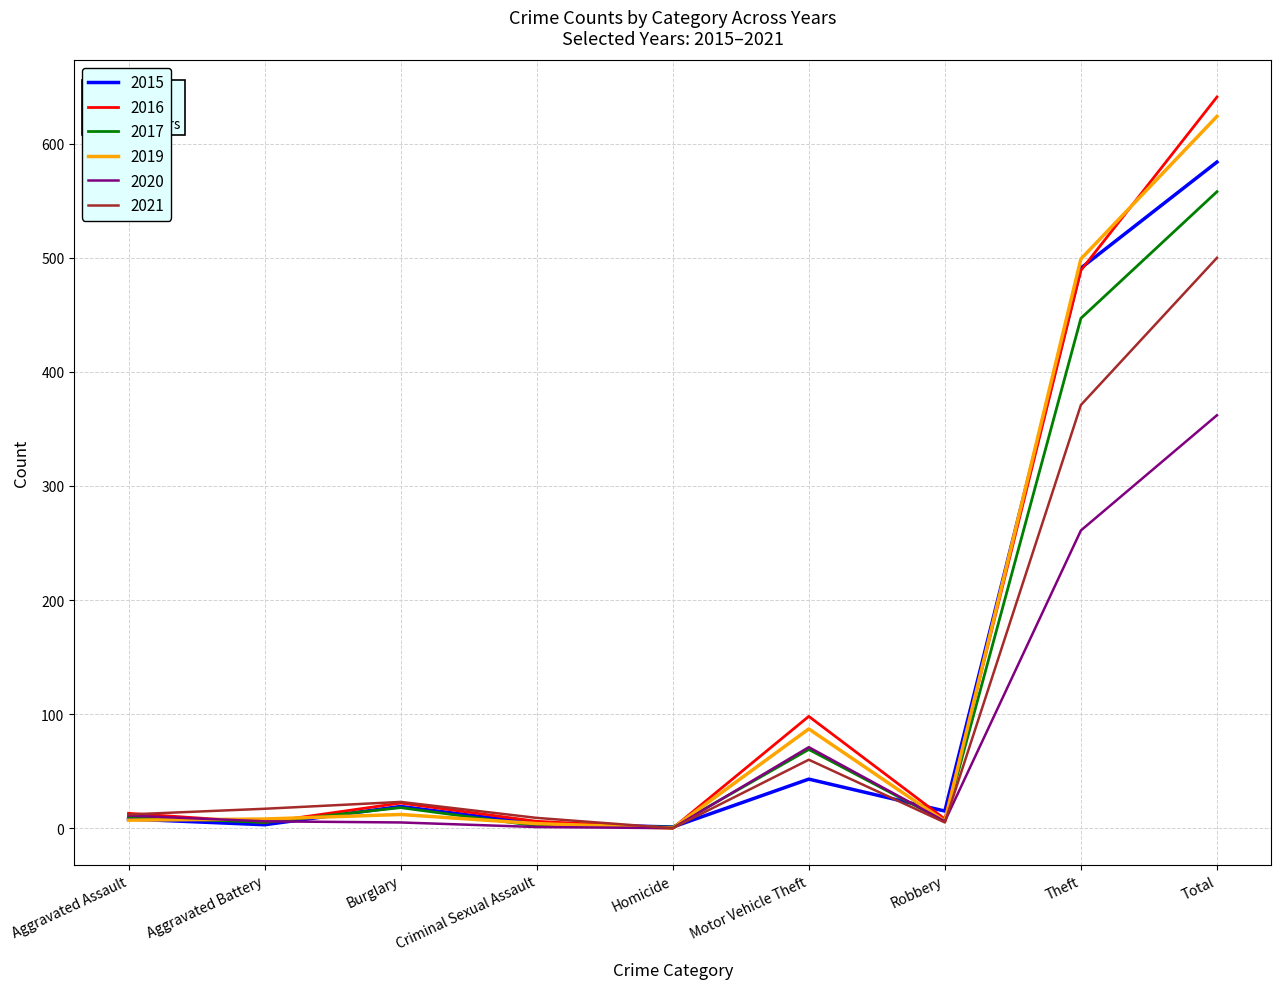

At which label is 2015 closest to 292?

Theft